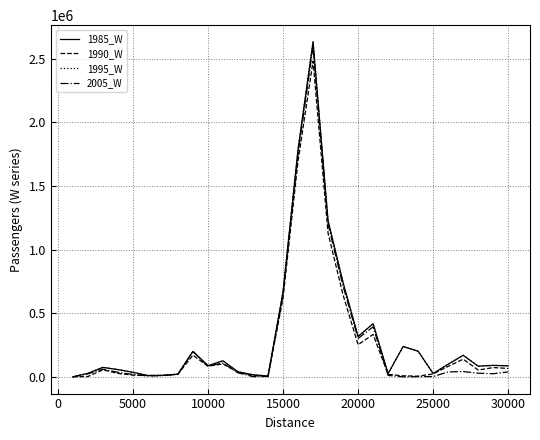

Is this an area chart (filled region under the line)?

No